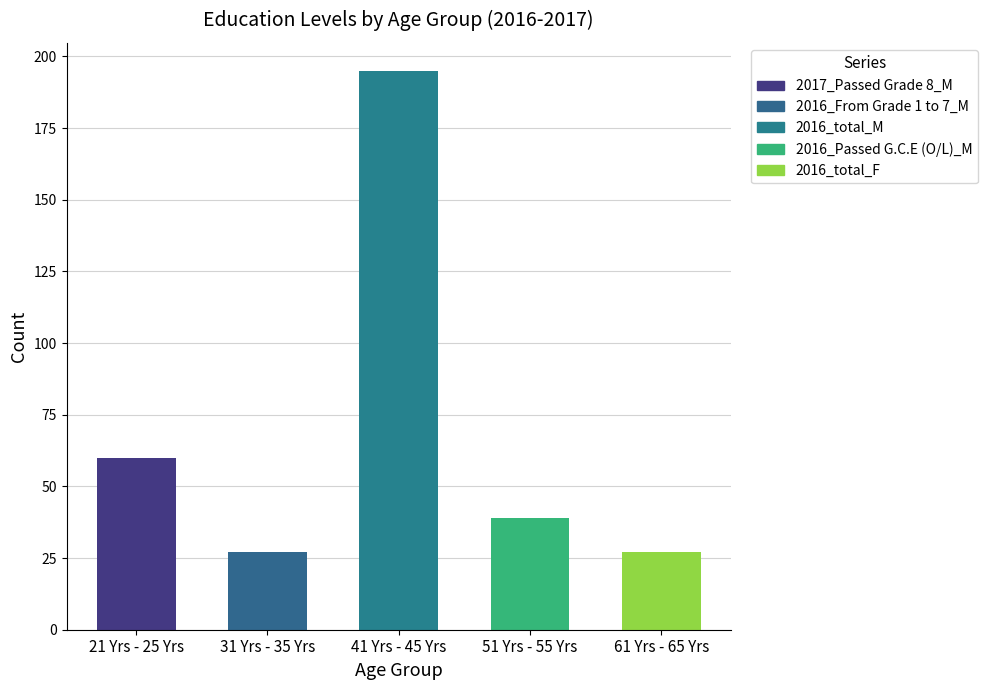

Does the chart contain stacked bars?

No